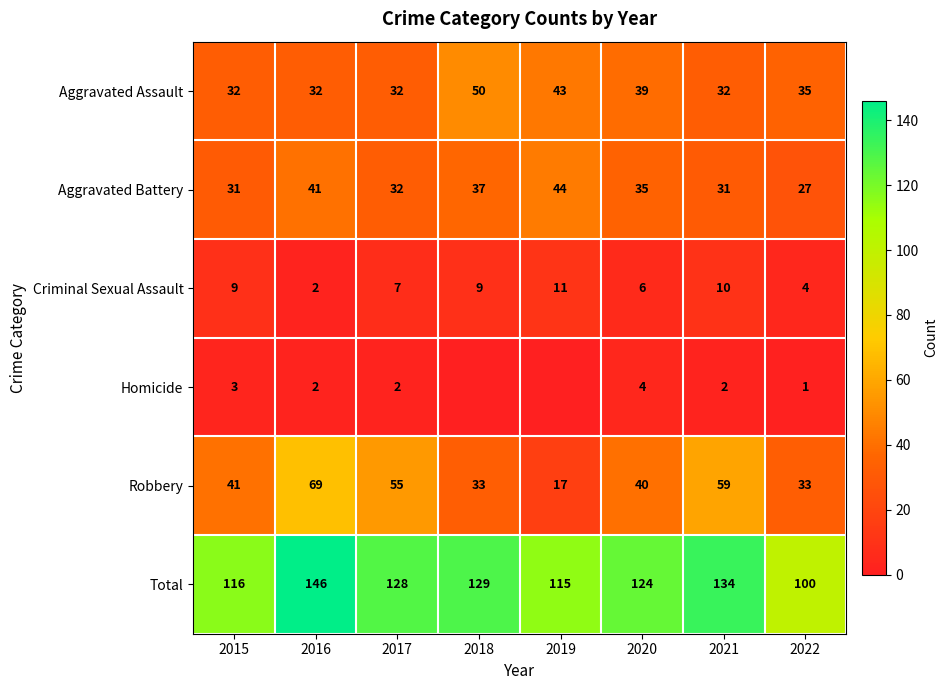

At which label is Total closest to 123?

2020